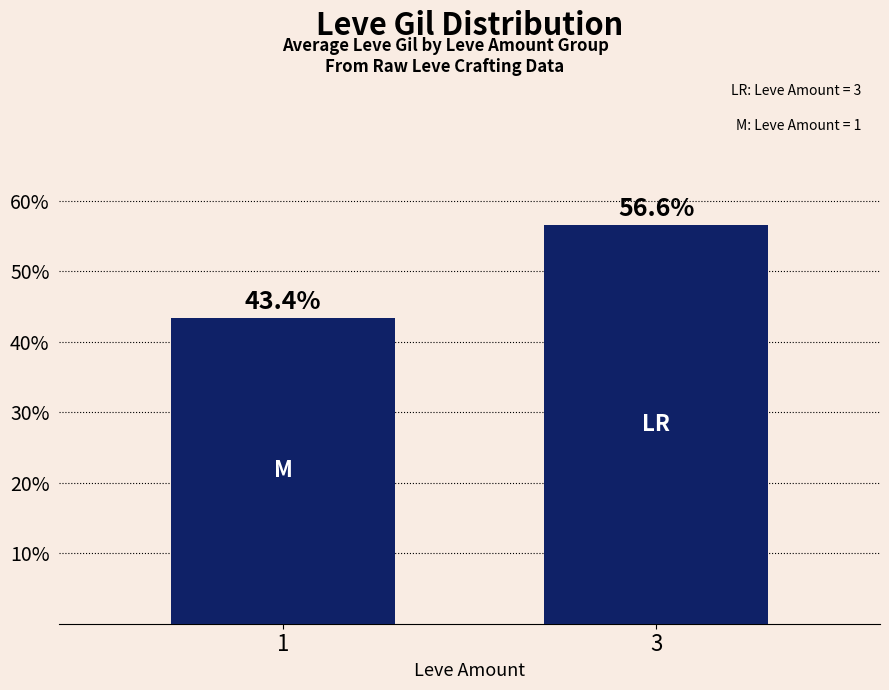

Are the bars horizontal?

No